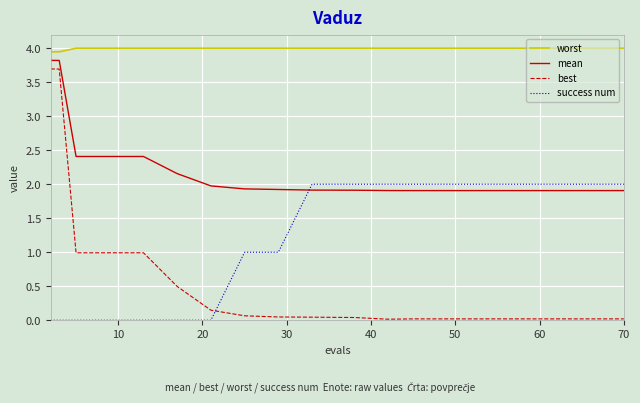

True or false: best and worst intersect in this chart.

False